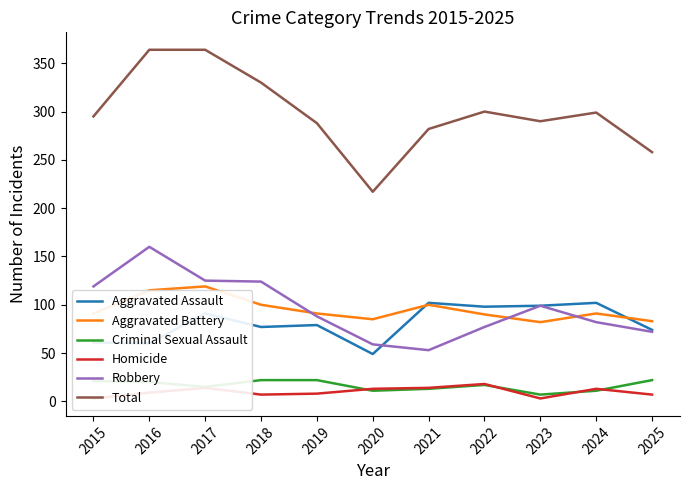

What is the difference between the highest and lowest values at 2025?

251